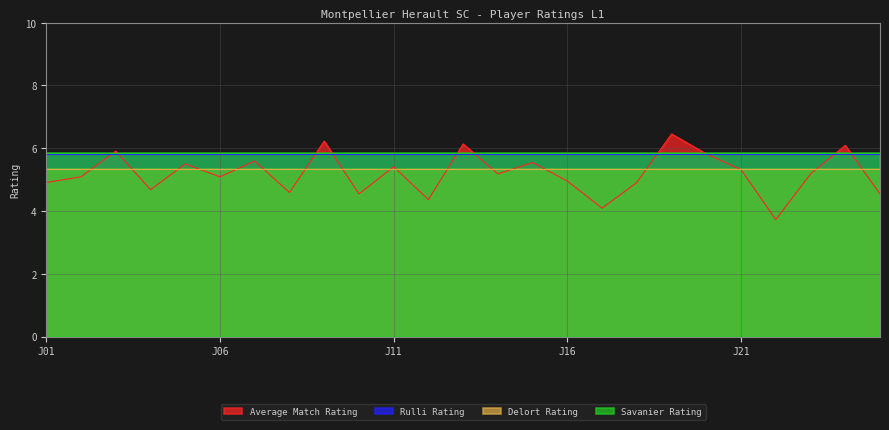

How many lines are shown in the chart?

4